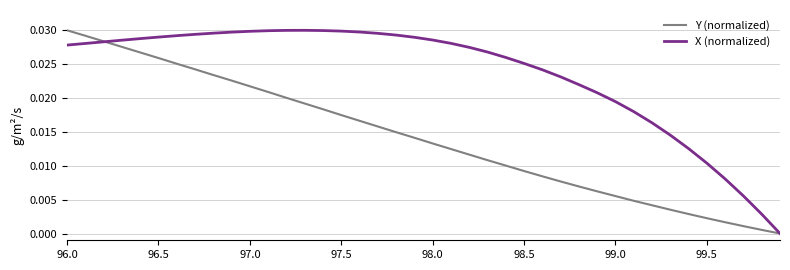

Which series has the largest total across all categories?

X (normalized)